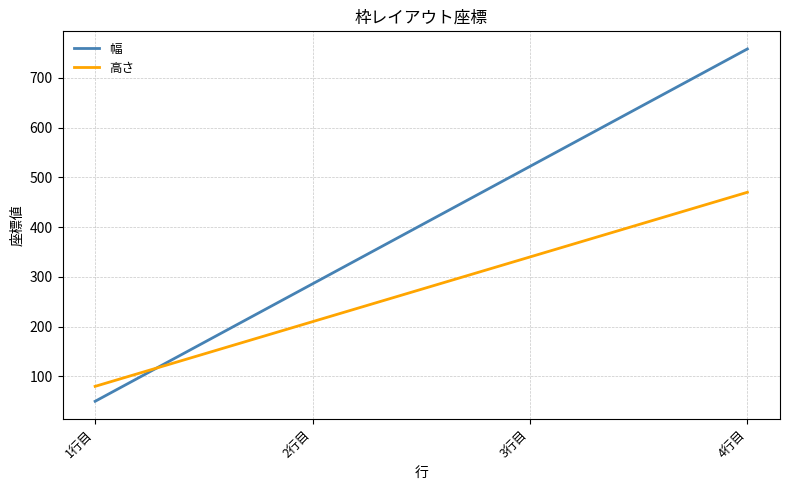

What is the spread (max minus min) of values at 4行目?

288